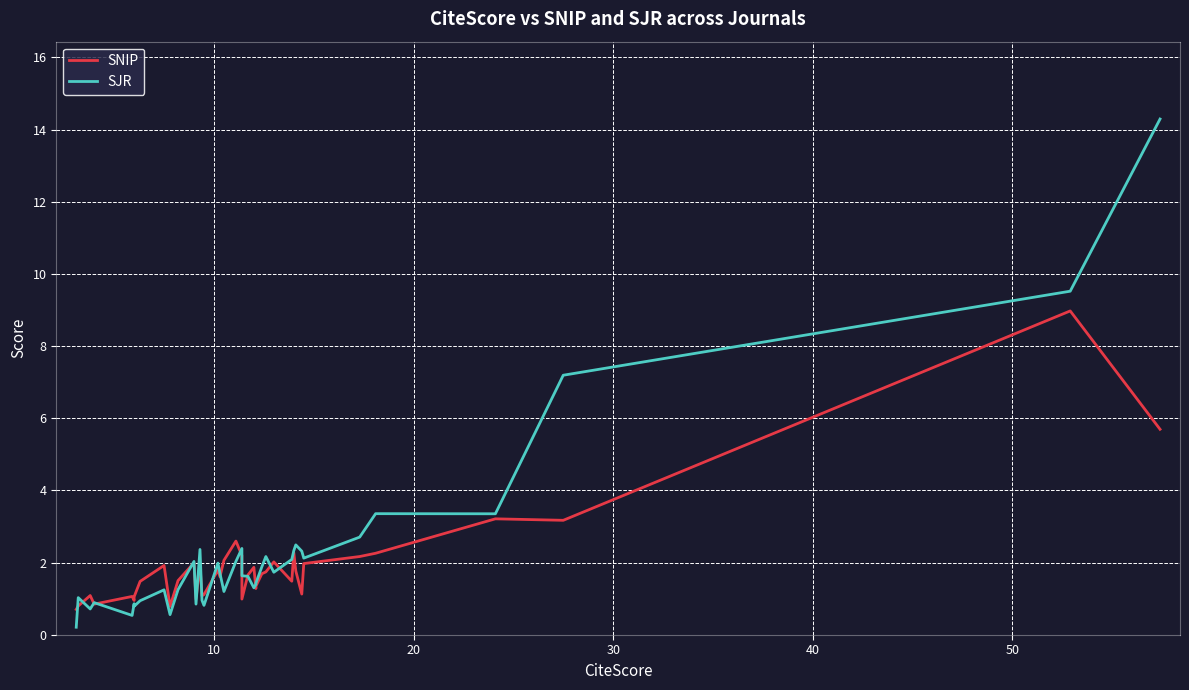

Is the value of SNIP at 15 greater than the value of SJR at 28?

No